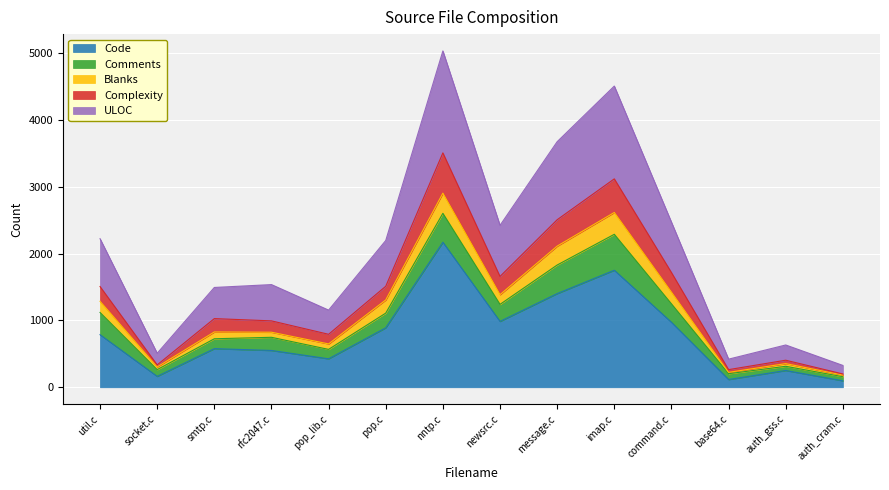

True or false: Complexity has more than 2 points higher than both neighbors.

True